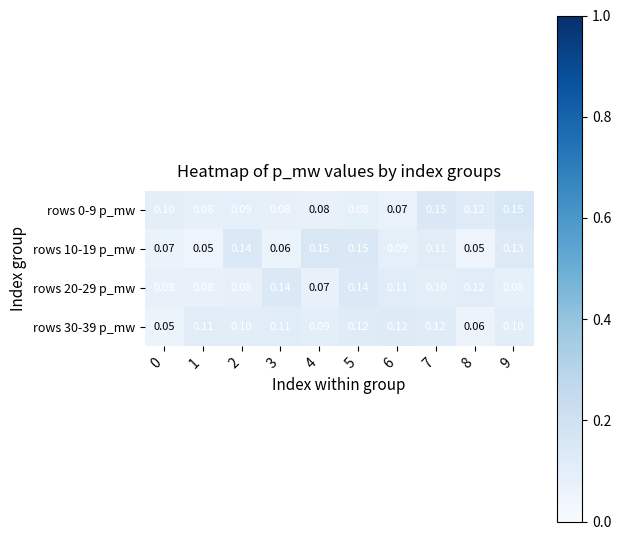

Is the value of rows 0-9 p_mw at 2 greater than the value of rows 30-39 p_mw at 8?

Yes